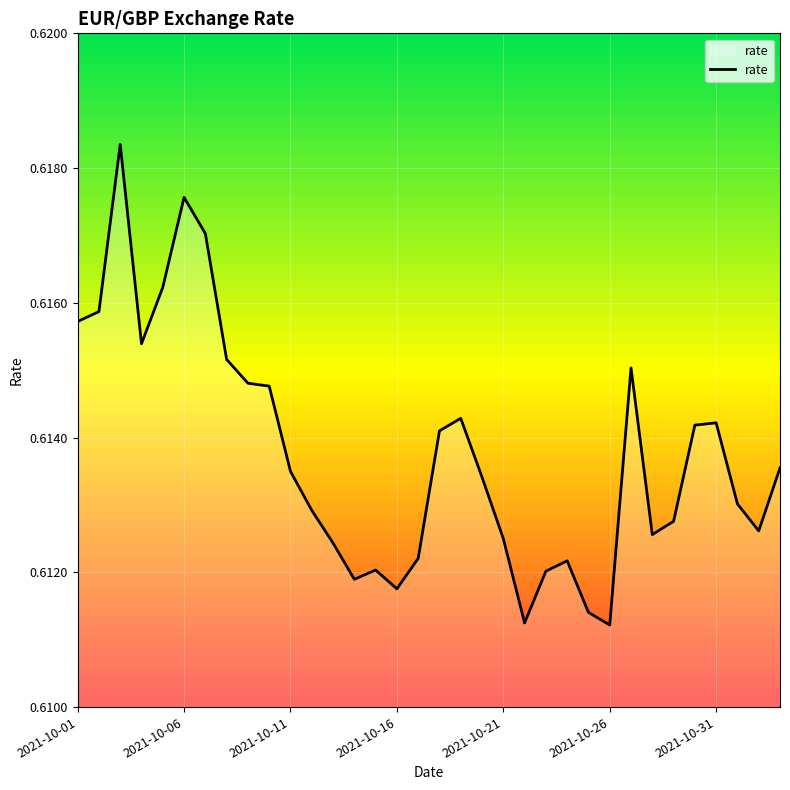

Reading left to right, what are all the values shown in this chart?

2021-10-01=0.6	2021-10-02=0.6	2021-10-03=0.6	2021-10-04=0.6	2021-10-05=0.6	2021-10-06=0.6	2021-10-07=0.6	2021-10-08=0.6	2021-10-09=0.6	2021-10-10=0.6	2021-10-11=0.6	2021-10-12=0.6	2021-10-13=0.6	2021-10-14=0.6	2021-10-15=0.6	2021-10-16=0.6	2021-10-17=0.6	2021-10-18=0.6	2021-10-19=0.6	2021-10-20=0.6	2021-10-21=0.6	2021-10-22=0.6	2021-10-23=0.6	2021-10-24=0.6	2021-10-25=0.6	2021-10-26=0.6	2021-10-27=0.6	2021-10-28=0.6	2021-10-29=0.6	2021-10-30=0.6	2021-10-31=0.6	2021-11-01=0.6	2021-11-02=0.6	2021-11-03=0.6